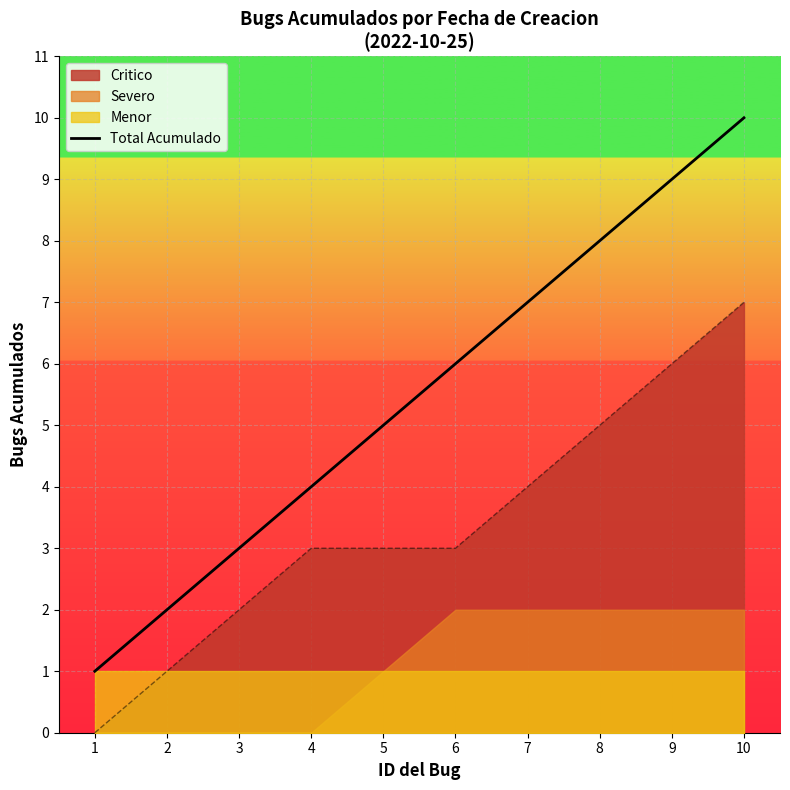

Reading left to right, extract all data points from this chart.

1=1	2=2	3=3	4=4	5=5	6=6	7=7	8=8	9=9	10=10